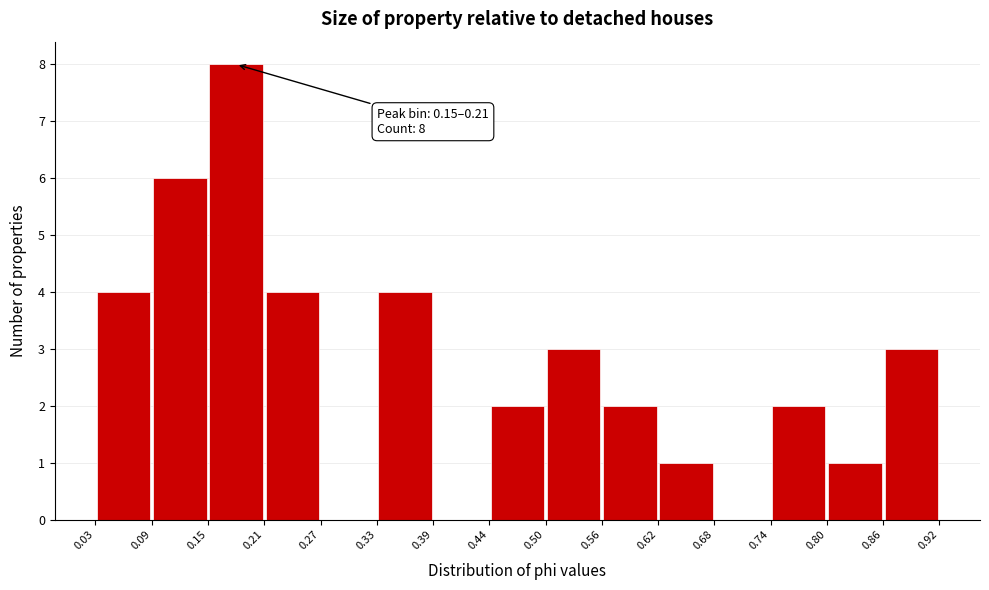

Which range on the x-axis has the tallest bar?

0.15 to 0.21